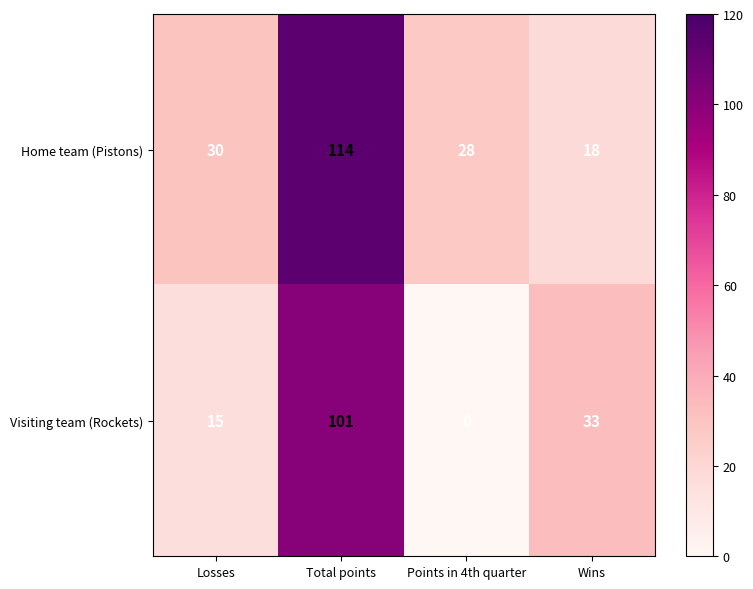

Reading right to left, transcribe all the data shown in this chart.

Home team (Pistons): Wins=18	Points in 4th quarter=28	Total points=114	Losses=30
Visiting team (Rockets): Wins=33	Points in 4th quarter=0	Total points=101	Losses=15